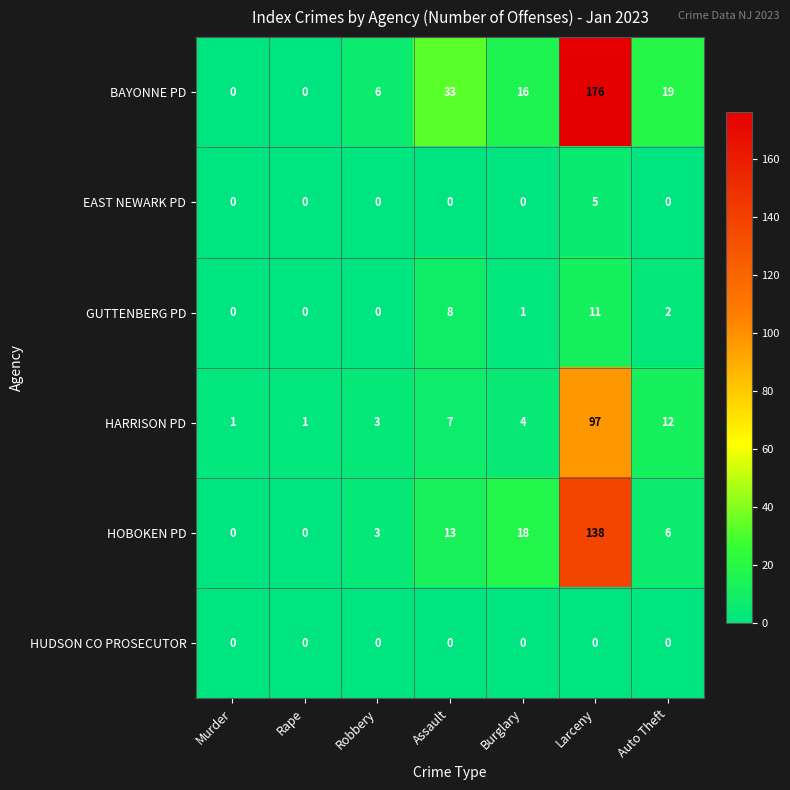

Which category has the highest value across all series?

Larceny